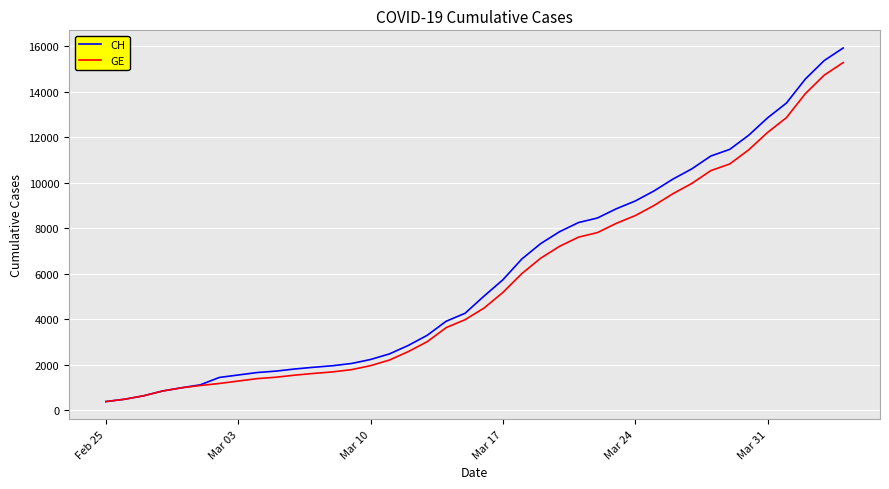

What is the minimum value for CH?

375